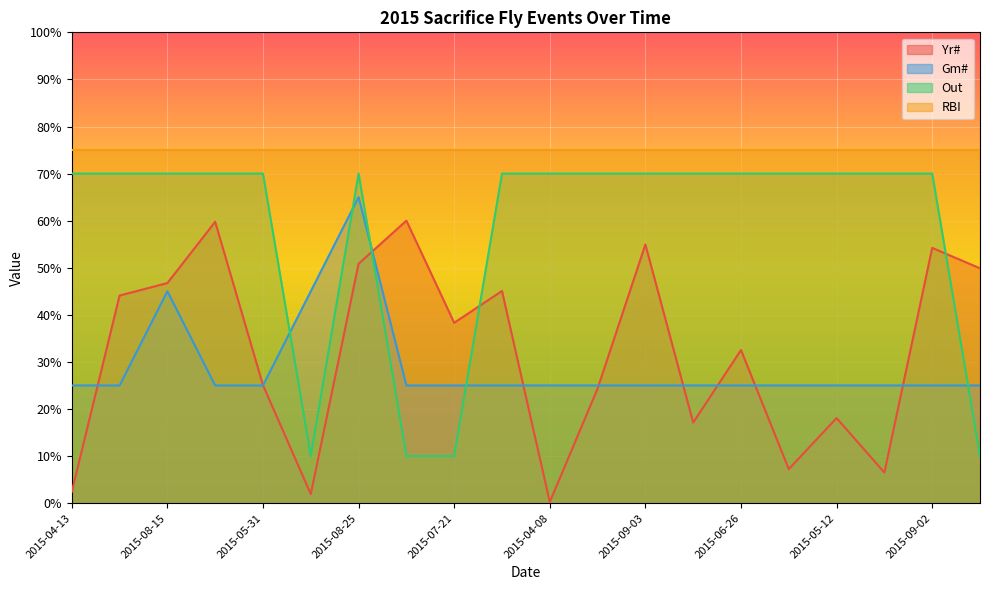

List the series in order of their peak value, highest first.

RBI, Out, Gm#, Yr#